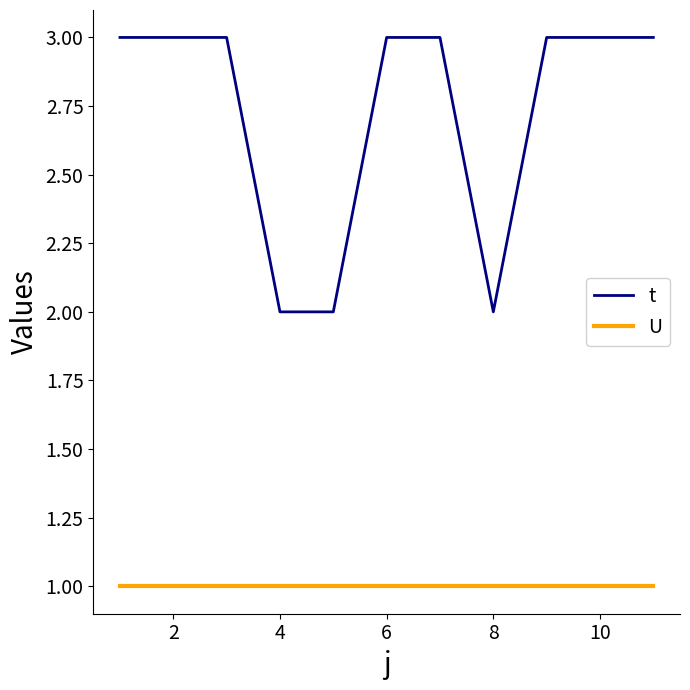

Rank the series by their average value, from lowest to highest.

U, t